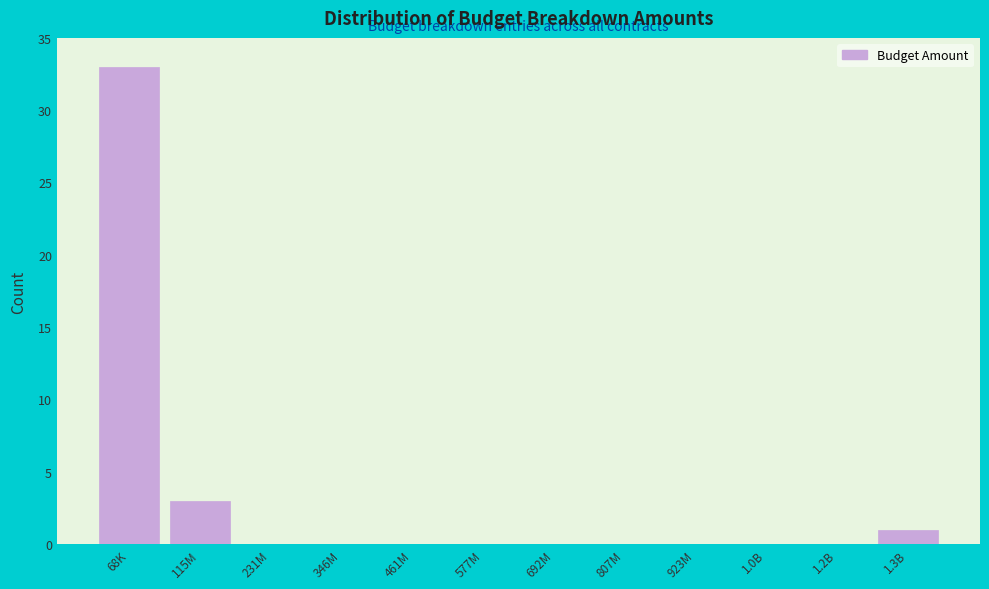

Reading left to right, transcribe all the data shown in this chart.

68K=33	115M=3	231M=0	346M=0	461M=0	577M=0	692M=0	807M=0	923M=0	1.0B=0	1.2B=0	1.3B=1